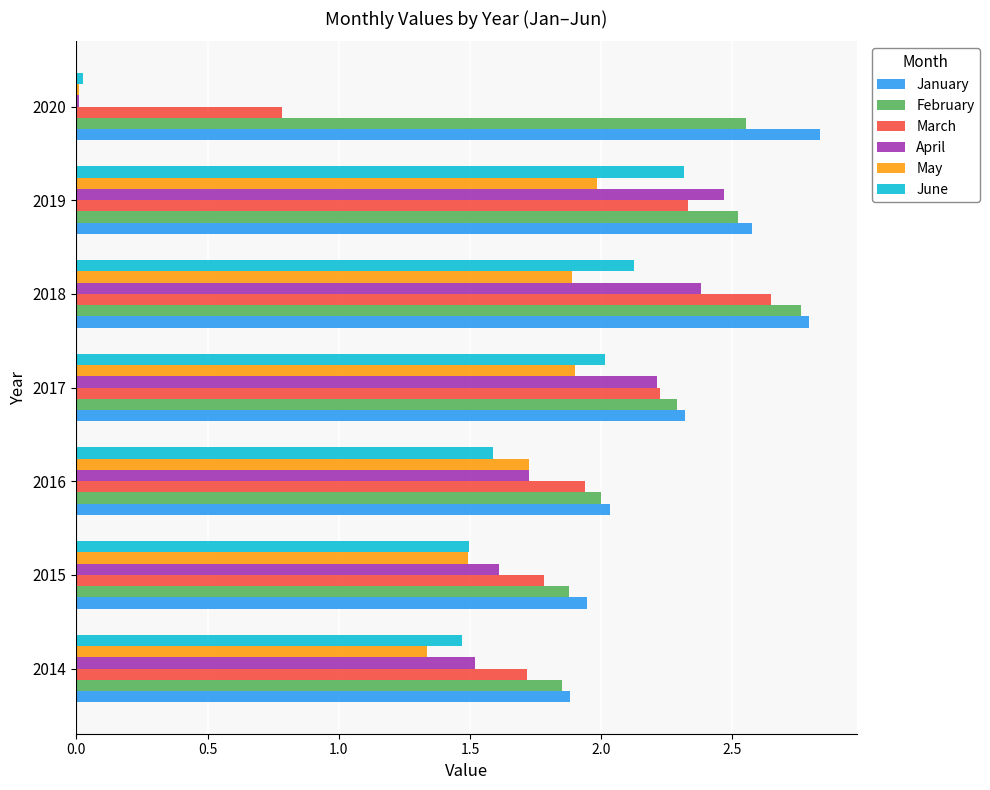

At which label does March reach its peak?

2018